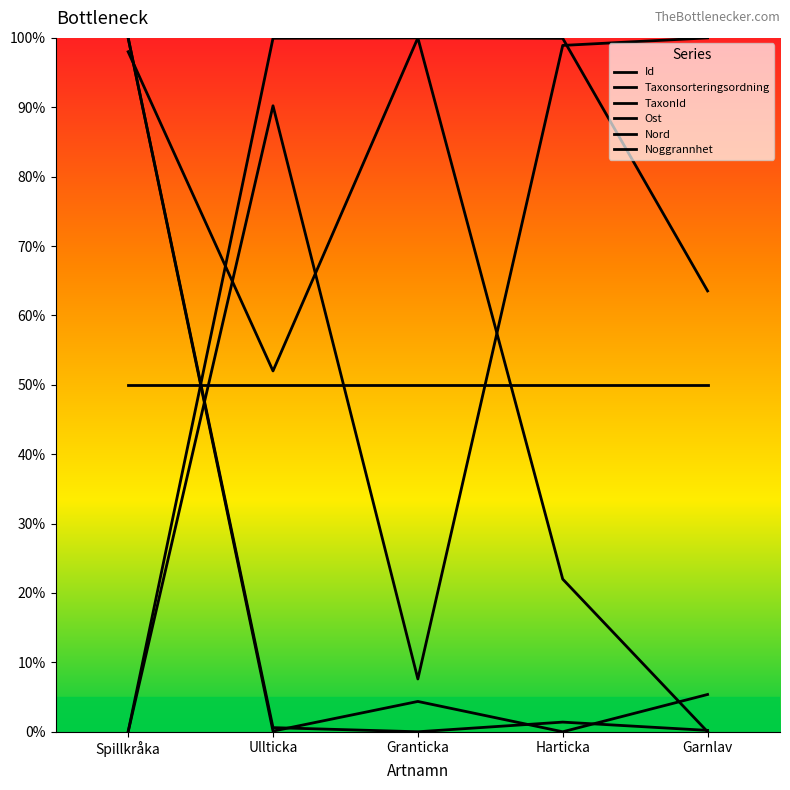

How many lines are shown in the chart?

6